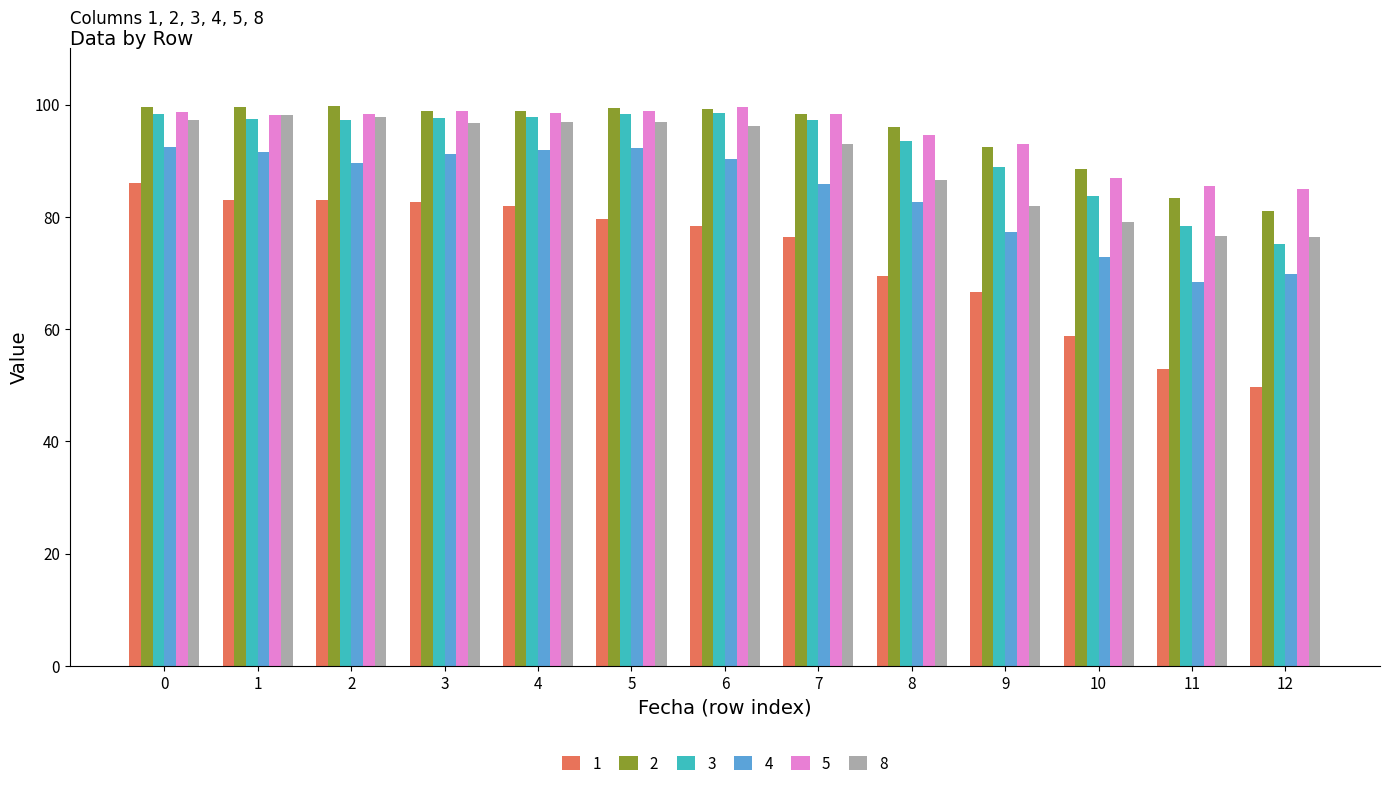

What is the approximate value of 3 at 8?

93.6